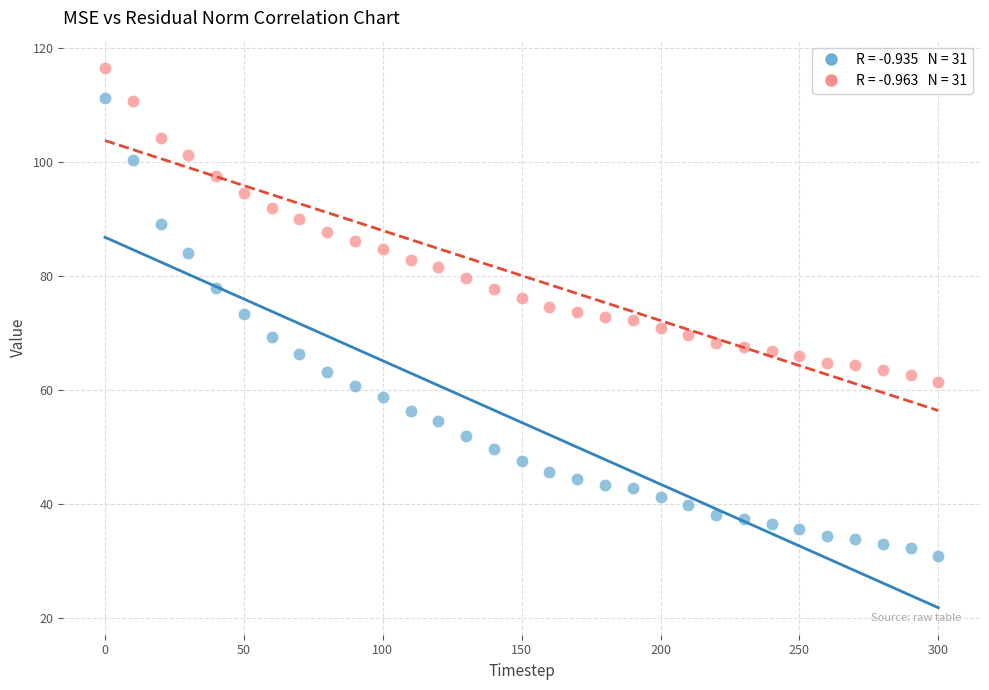

Across all data points, what is the range of Y values (max minus min)?

85.6